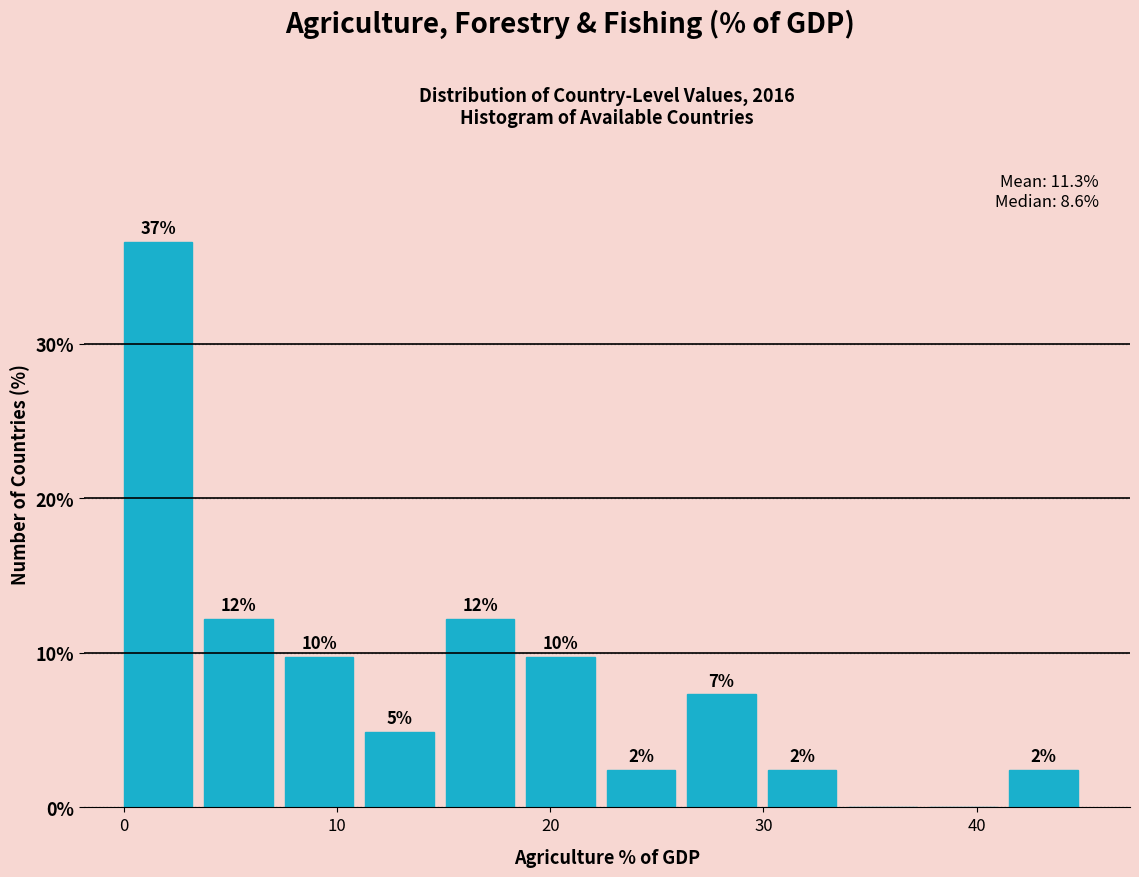

Read against the x-axis, roughly where is the centre of the tallest bar?

2